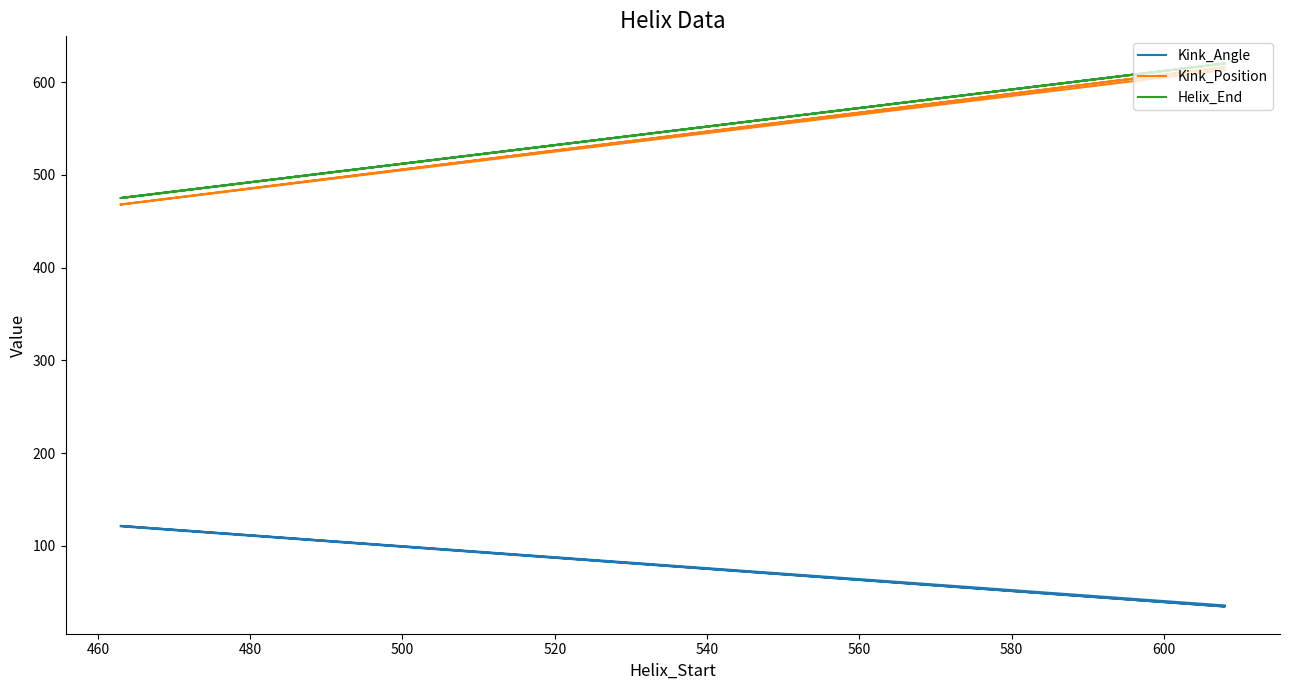

True or false: Kink_Position and Helix_End intersect in this chart.

False